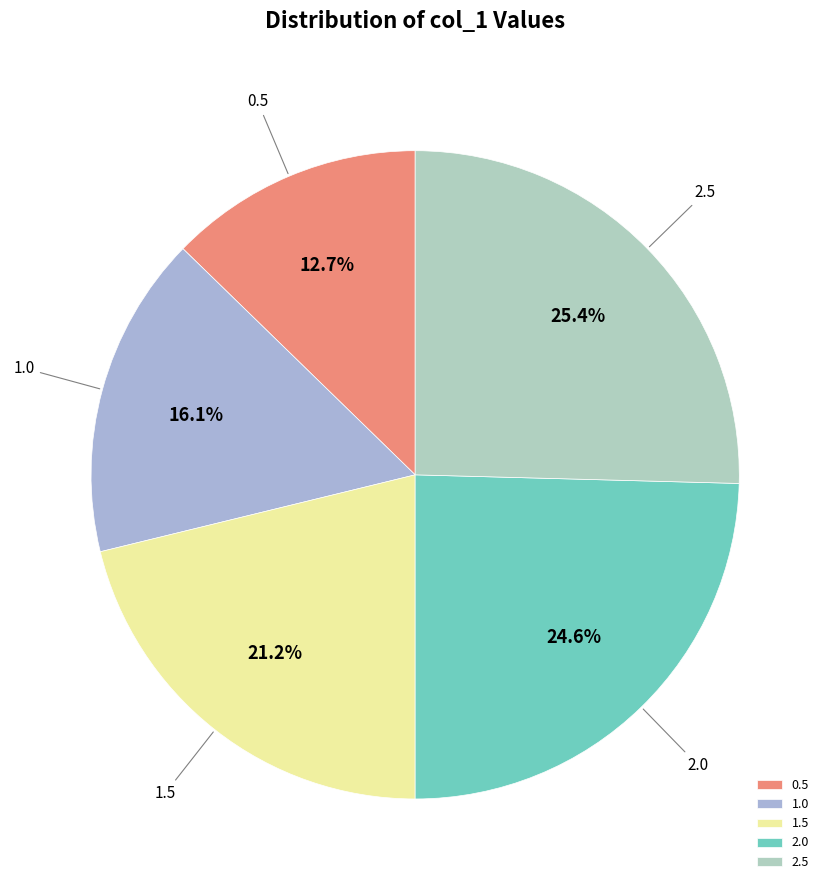

What is the smallest slice in the pie chart?

0.5